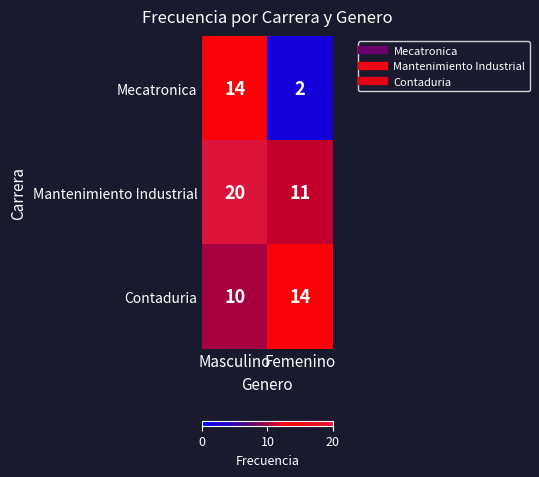

What is the sum of all Mecatronica values?

16